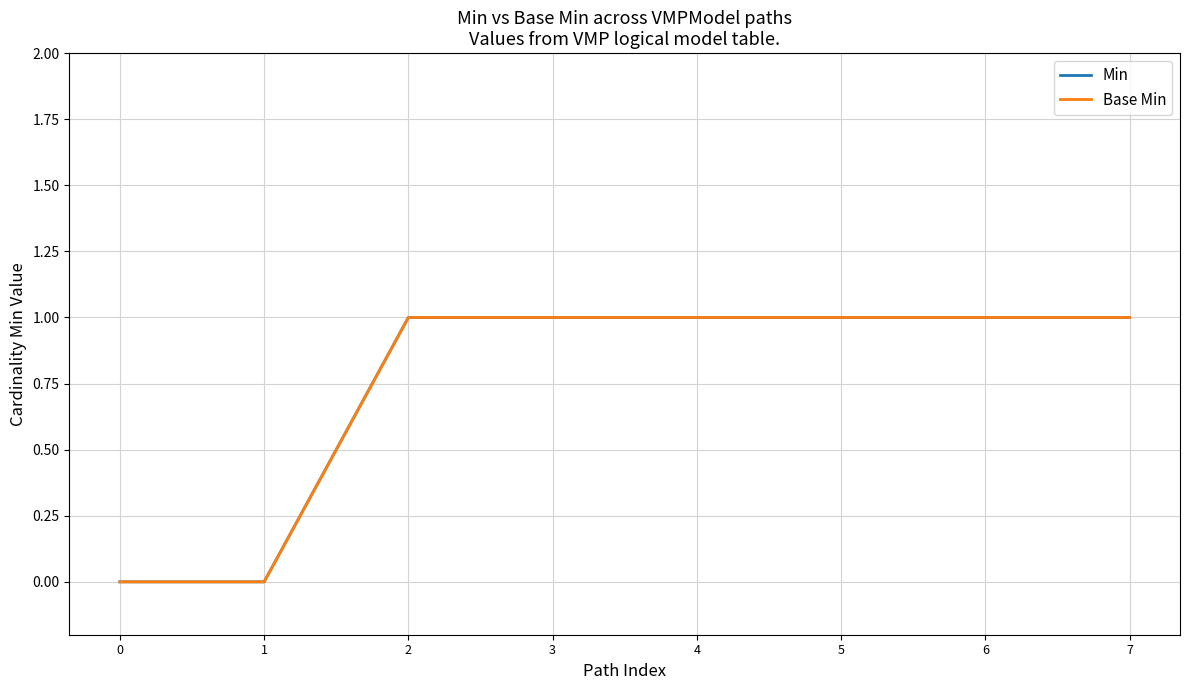

What is the difference between the maximum and minimum values in the Base Min series?

1